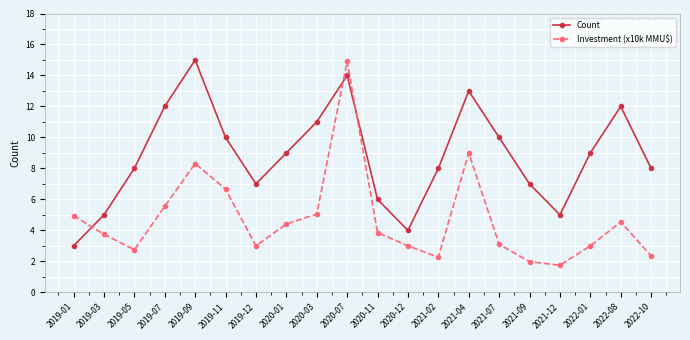

How many values in the Count series are below 9?

10